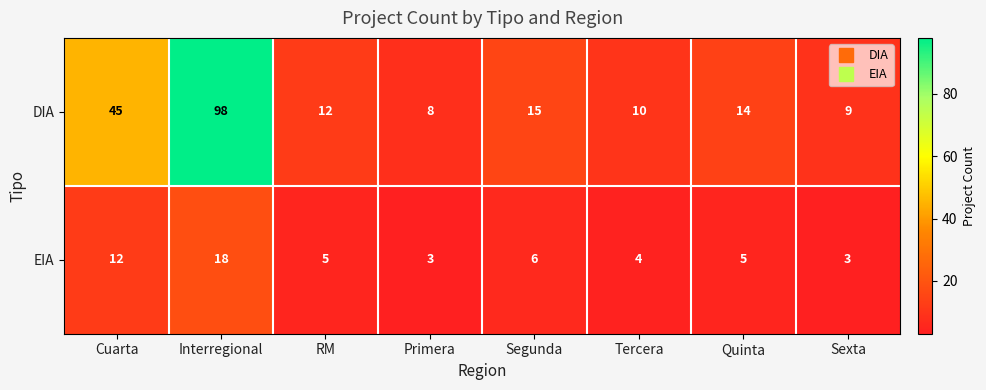

What is the spread (max minus min) of values at Quinta?

9